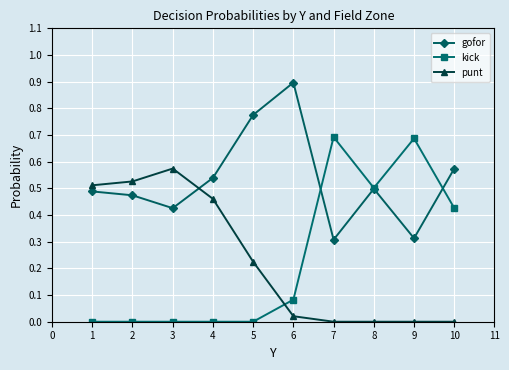

At how many categories does at least one series exceed 0?

10